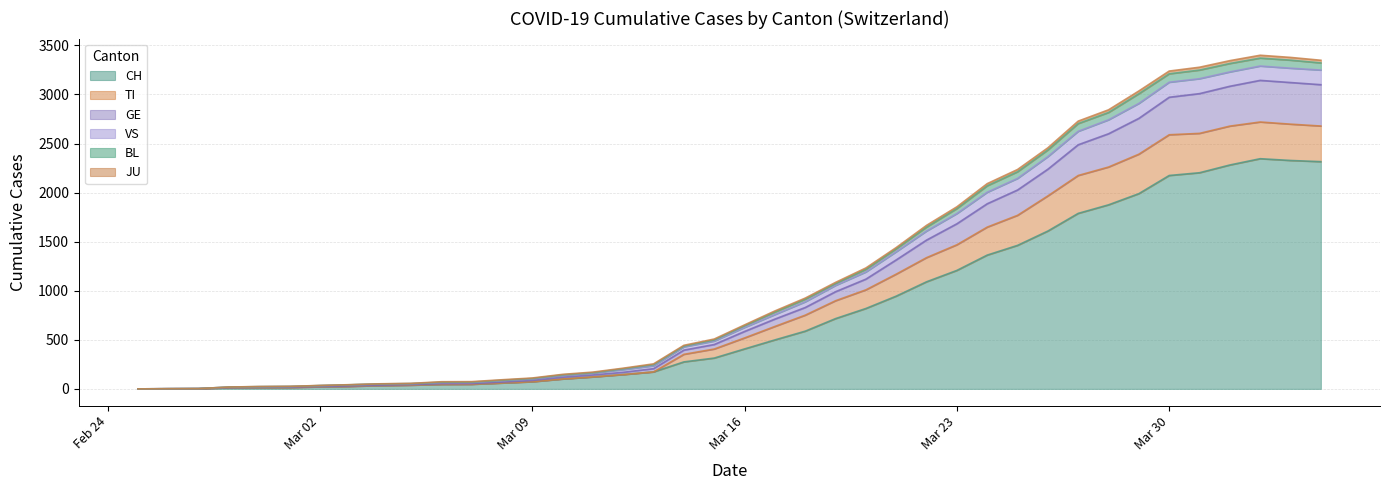

Does the chart display data point markers on the line(s)?

No